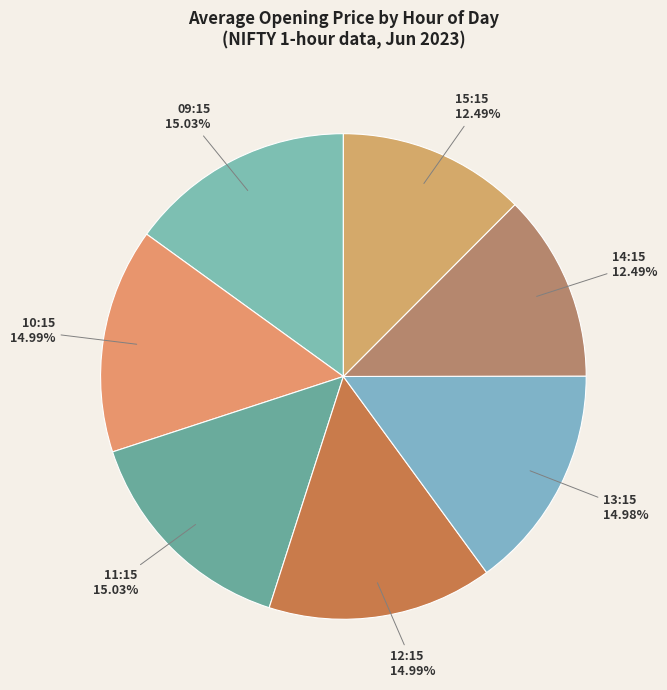

Is there a majority slice in this chart?

No